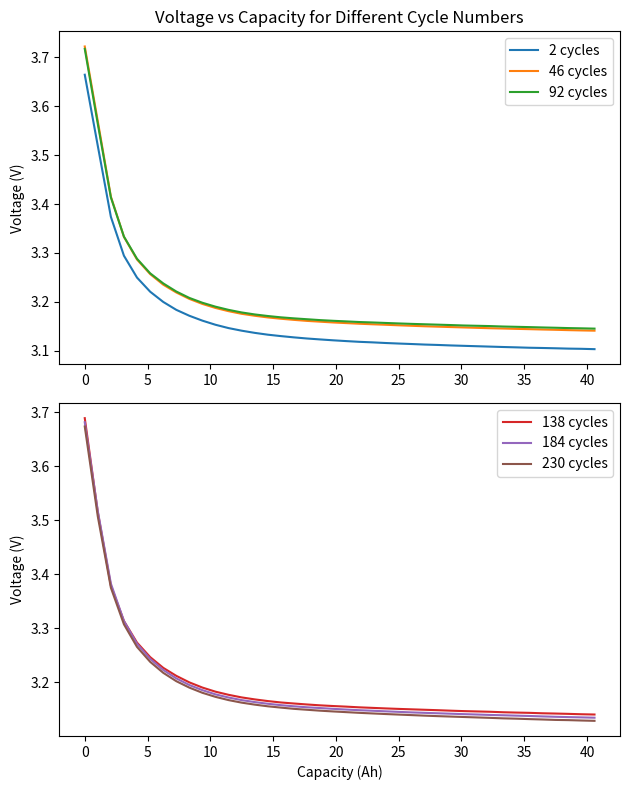

Reading left to right, extract all data points from this chart.

2 cycles: 3.7	3.5	3.4	3.3	3.2	3.2	3.2	3.2	3.2	3.2	3.2	3.1	3.1	3.1	3.1	3.1	3.1	3.1	3.1	3.1	3.1	3.1	3.1	3.1	3.1	3.1	3.1	3.1	3.1	3.1	3.1	3.1	3.1	3.1	3.1	3.1	3.1	3.1	3.1	3.1
46 cycles: 3.7	3.6	3.4	3.3	3.3	3.3	3.2	3.2	3.2	3.2	3.2	3.2	3.2	3.2	3.2	3.2	3.2	3.2	3.2	3.2	3.2	3.2	3.2	3.2	3.2	3.2	3.2	3.1	3.1	3.1	3.1	3.1	3.1	3.1	3.1	3.1	3.1	3.1	3.1	3.1
92 cycles: 3.7	3.6	3.4	3.3	3.3	3.3	3.2	3.2	3.2	3.2	3.2	3.2	3.2	3.2	3.2	3.2	3.2	3.2	3.2	3.2	3.2	3.2	3.2	3.2	3.2	3.2	3.2	3.2	3.2	3.2	3.2	3.2	3.1	3.1	3.1	3.1	3.1	3.1	3.1	3.1
138 cycles: 3.7	3.5	3.4	3.3	3.3	3.2	3.2	3.2	3.2	3.2	3.2	3.2	3.2	3.2	3.2	3.2	3.2	3.2	3.2	3.2	3.2	3.2	3.2	3.2	3.2	3.1	3.1	3.1	3.1	3.1	3.1	3.1	3.1	3.1	3.1	3.1	3.1	3.1	3.1	3.1
184 cycles: 3.7	3.5	3.4	3.3	3.3	3.2	3.2	3.2	3.2	3.2	3.2	3.2	3.2	3.2	3.2	3.2	3.2	3.2	3.2	3.2	3.1	3.1	3.1	3.1	3.1	3.1	3.1	3.1	3.1	3.1	3.1	3.1	3.1	3.1	3.1	3.1	3.1	3.1	3.1	3.1
230 cycles: 3.7	3.5	3.4	3.3	3.3	3.2	3.2	3.2	3.2	3.2	3.2	3.2	3.2	3.2	3.2	3.2	3.2	3.1	3.1	3.1	3.1	3.1	3.1	3.1	3.1	3.1	3.1	3.1	3.1	3.1	3.1	3.1	3.1	3.1	3.1	3.1	3.1	3.1	3.1	3.1